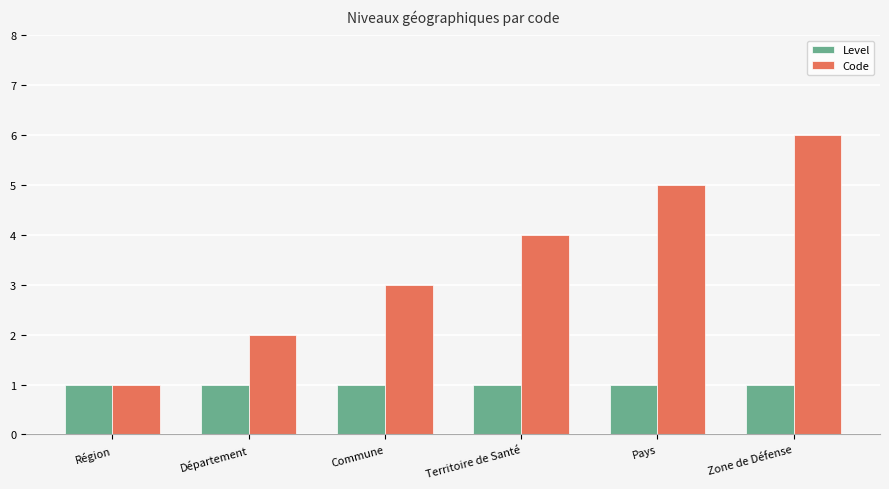

Which category has the highest value across all series?

Zone de Défense